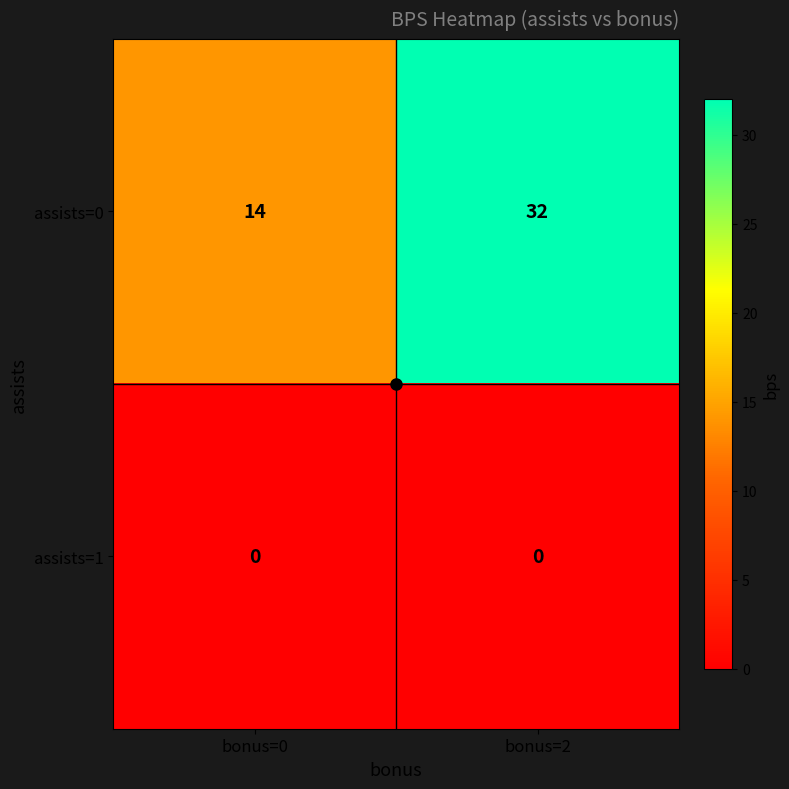

Rank the series by their average value, from lowest to highest.

assists=1, assists=0